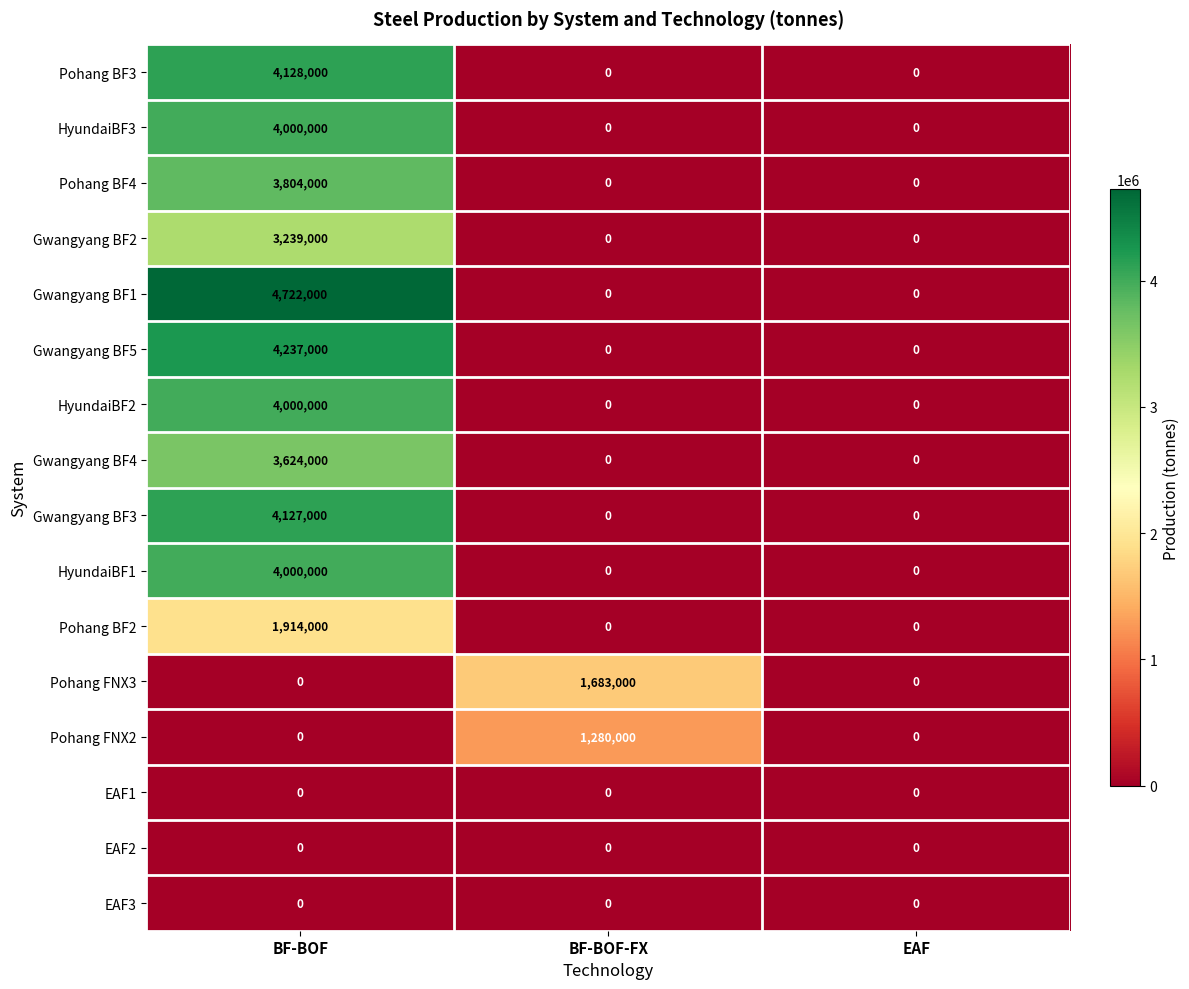

What is the difference between the Pohang BF3 values at BF-BOF and BF-BOF-FX?

4128000